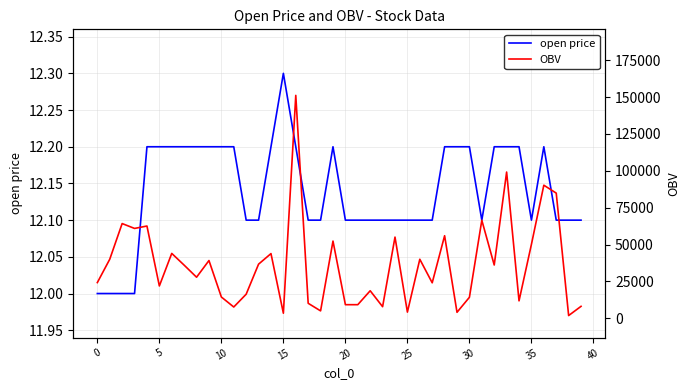

Rank the series at 36 from highest to lowest value.

OBV, open price